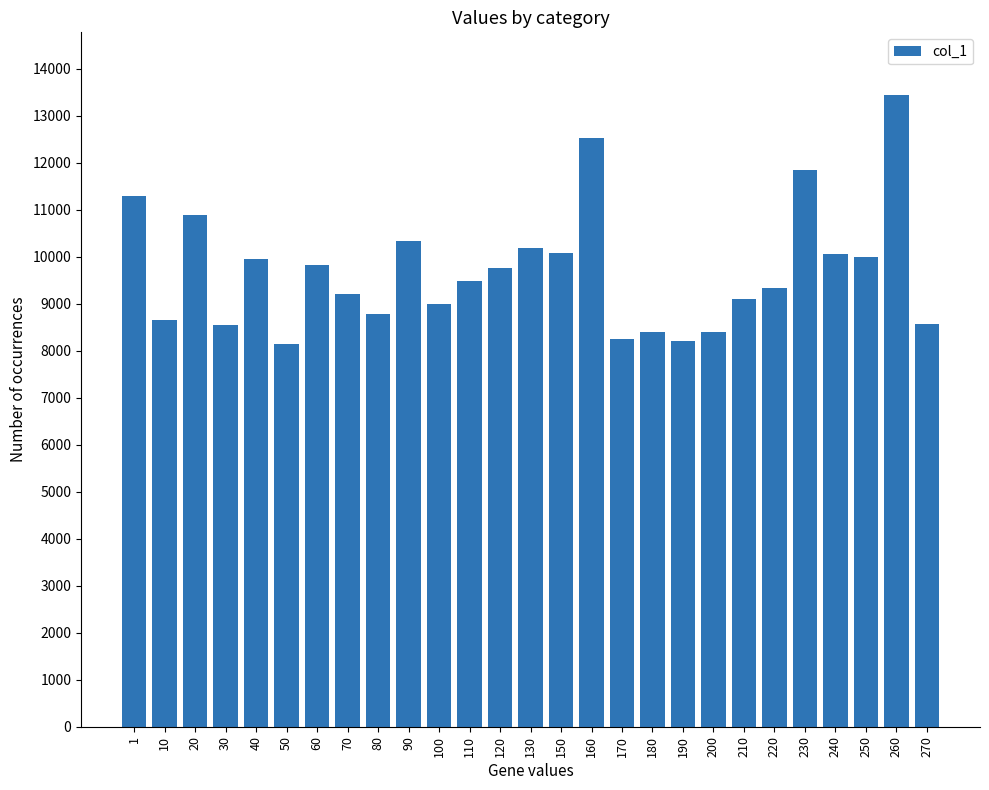

What is the greatest value displayed?

13432